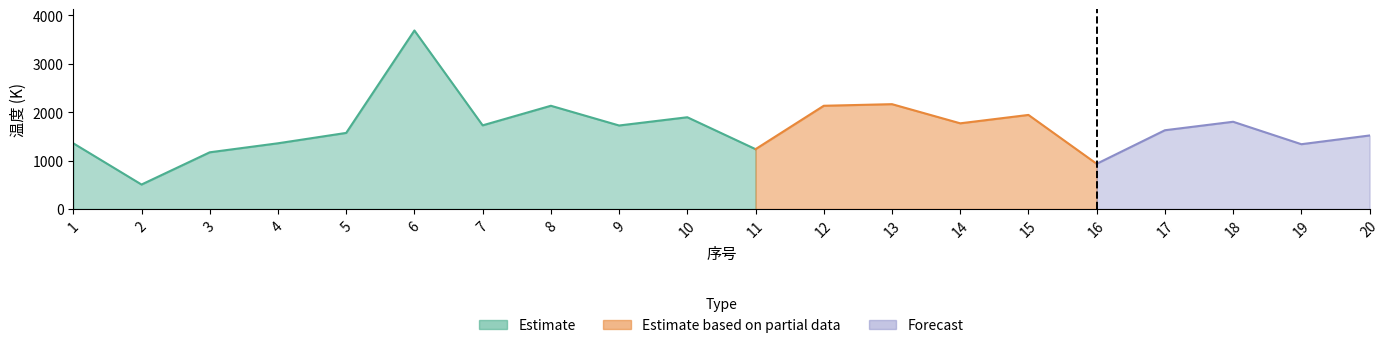

The 矿石温度 series shows 2163 at 13. True or false?

True